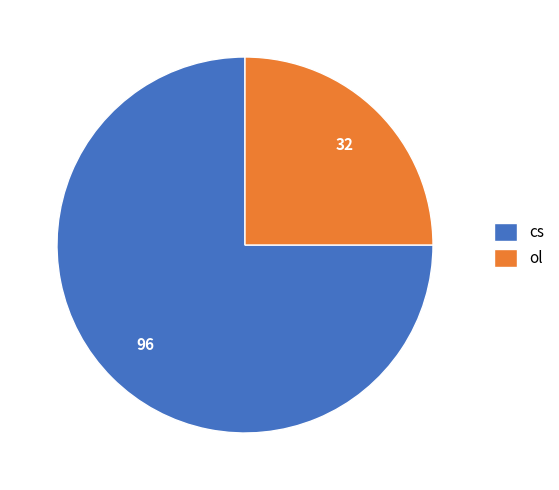

Combined, do cs and ol account for over 50%?

Yes